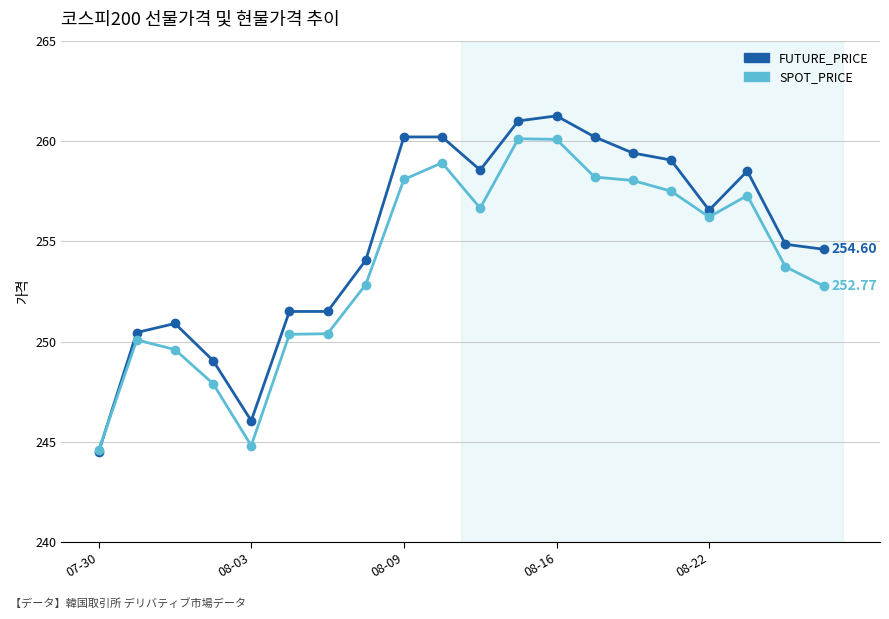

True or false: SPOT_PRICE has more than 0 interior local peaks.

True